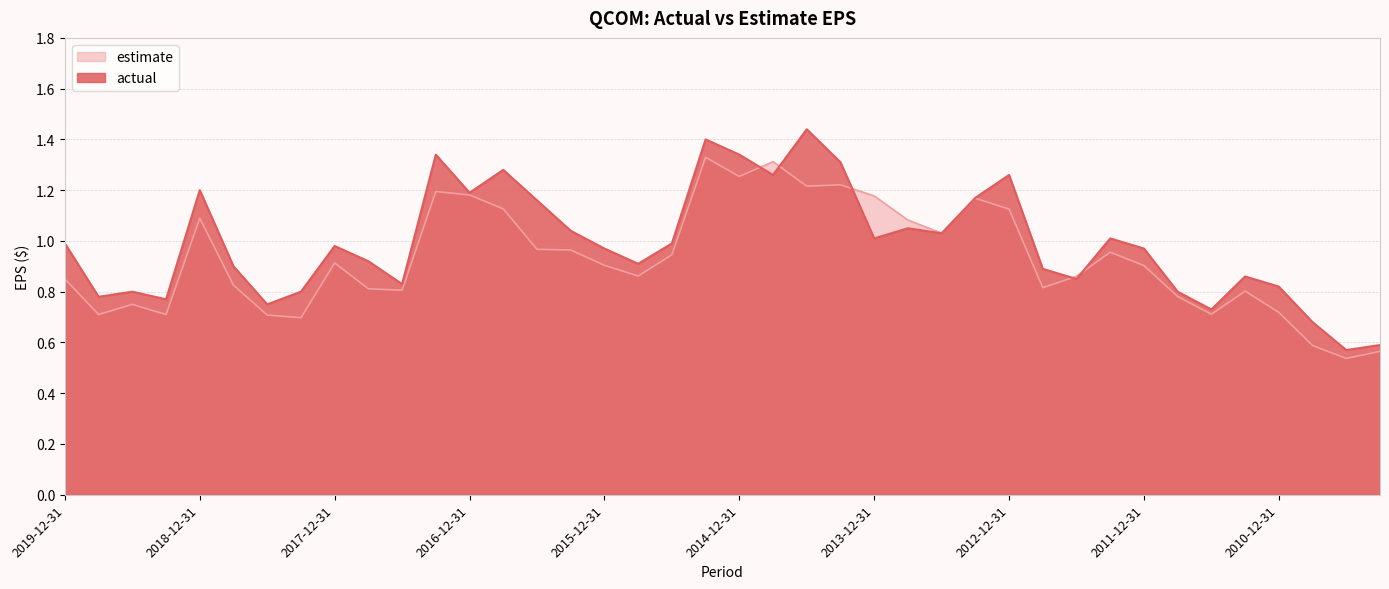

The actual series shows 1.9 at 2016-09-30. True or false?

False